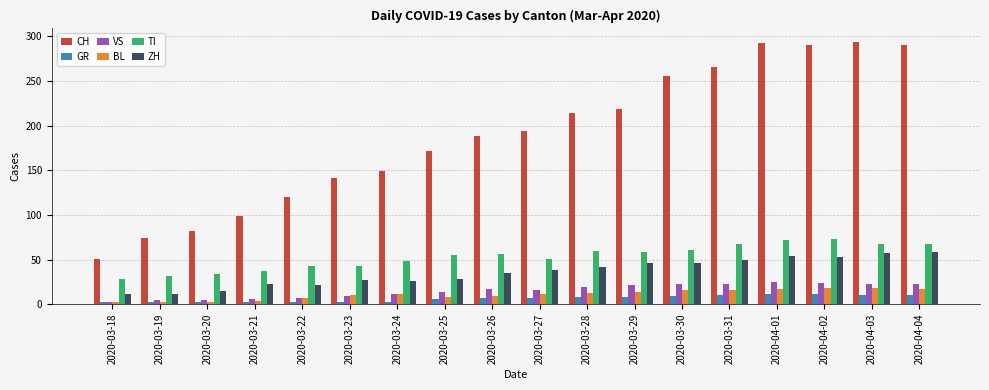

Count the GR values in the range 3 to 10.

14